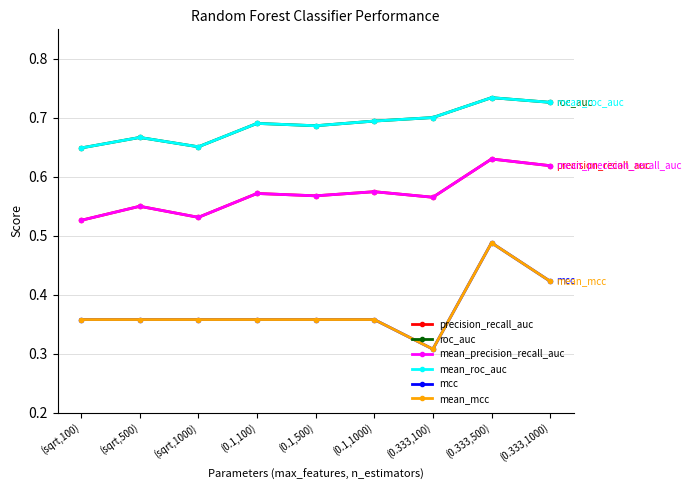

True or false: mean_precision_recall_auc has more than 0 interior local peaks.

True